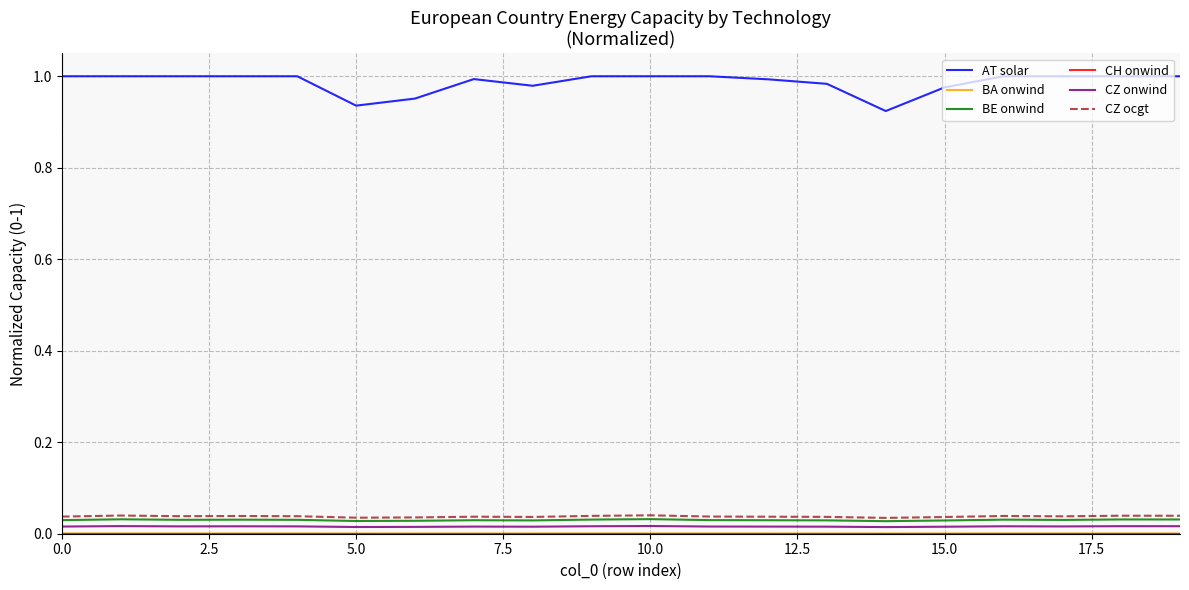

True or false: CZ onwind and AT solar intersect in this chart.

False